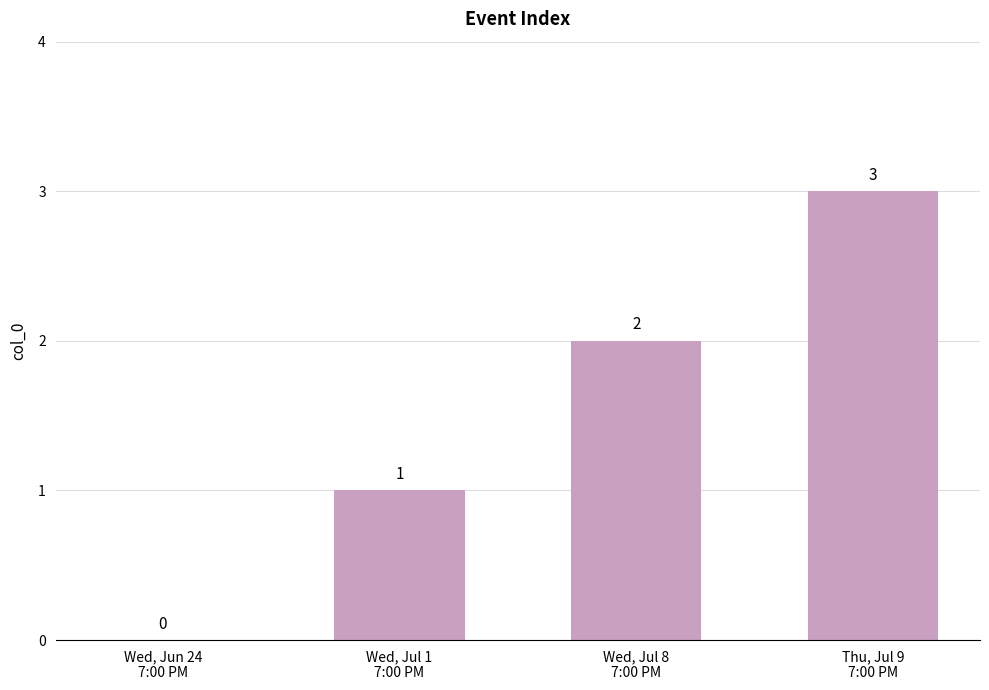

What is the difference between the values at Wed, Jun 24
7:00 PM and Wed, Jul 8
7:00 PM?

2